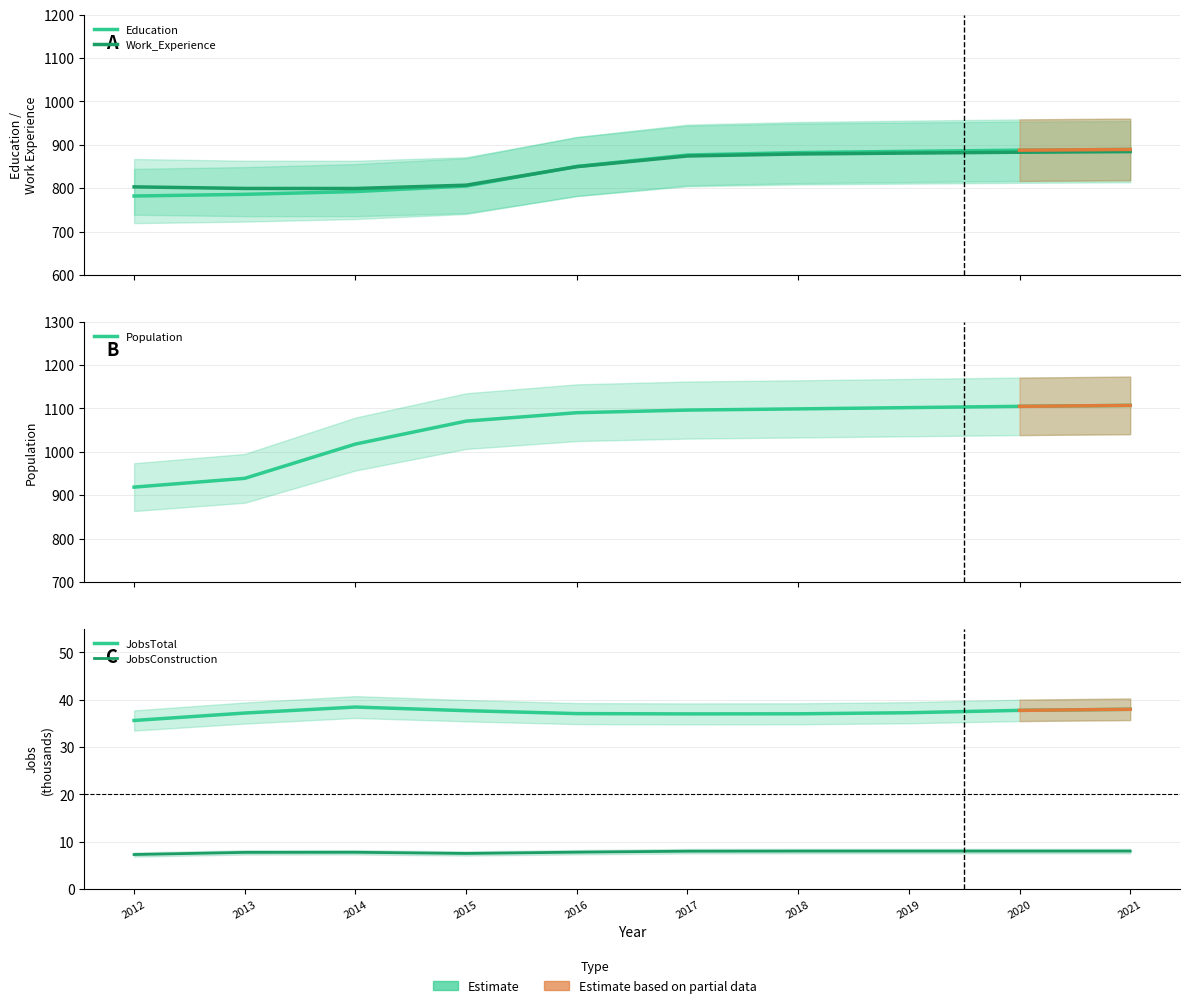

At which category does the chart reach its peak across all series?

2021